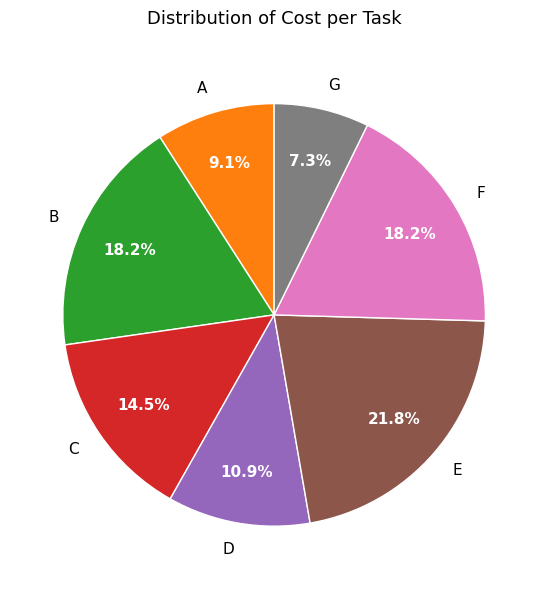

Does D represent more than half of the total?

No